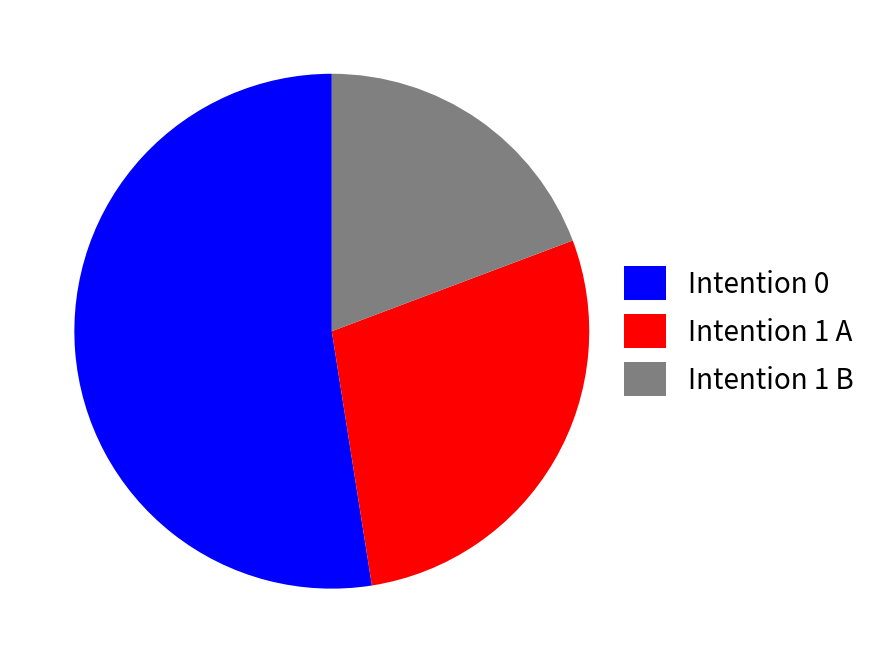

Which category has the smallest portion of the pie?

Intention 1 B